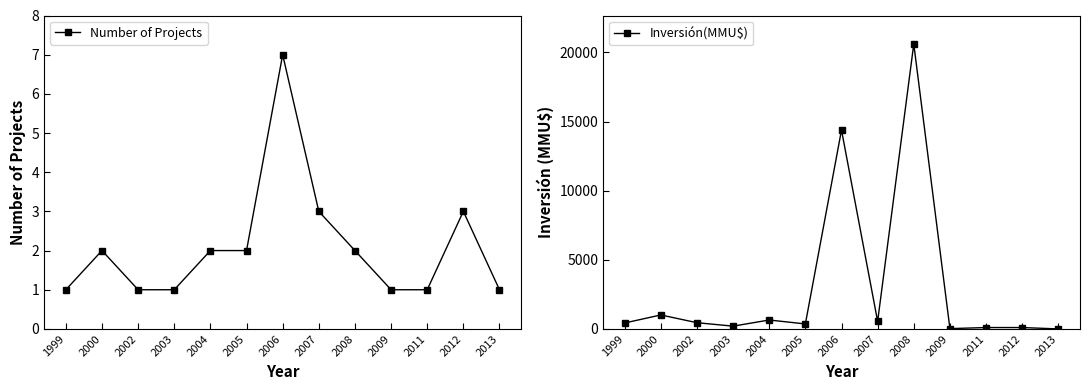

Reading right to left, extract all data points from this chart.

Number of Projects: 2013=1	2012=3	2011=1	2009=1	2008=2	2007=3	2006=7	2005=2	2004=2	2003=1	2002=1	2000=2	1999=1
Inversión(MMU$): 2013=0	2012=100	2011=100	2009=22	2008=20605	2007=544	2006=14380	2005=360	2004=645	2003=200	2002=450	2000=1010	1999=430